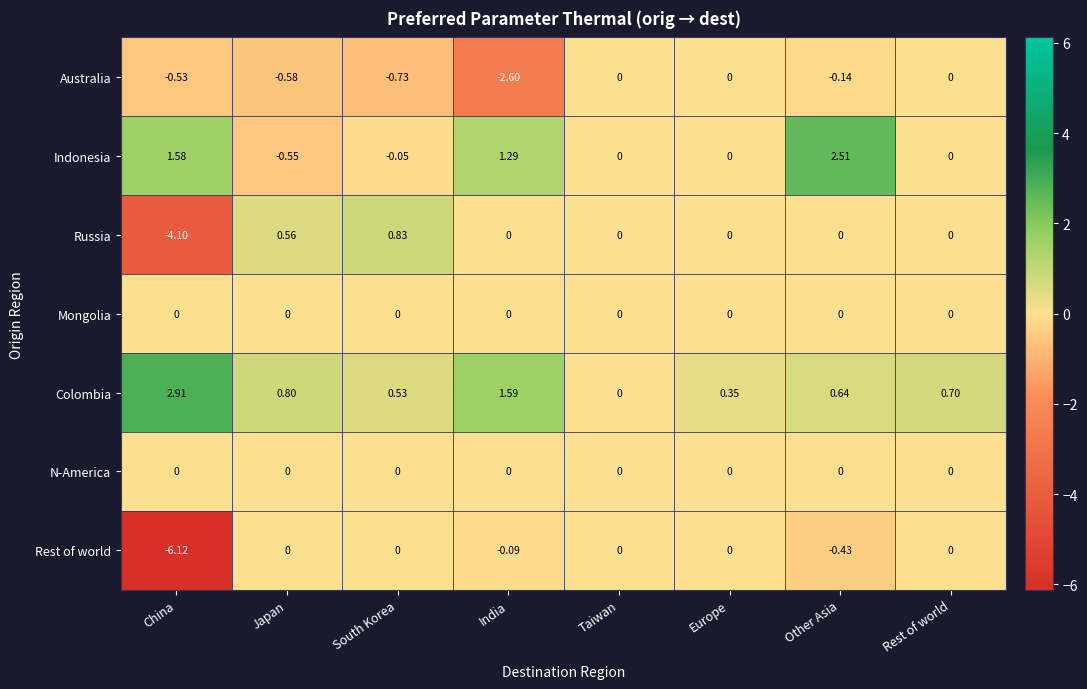

At which category does the chart reach its peak across all series?

China